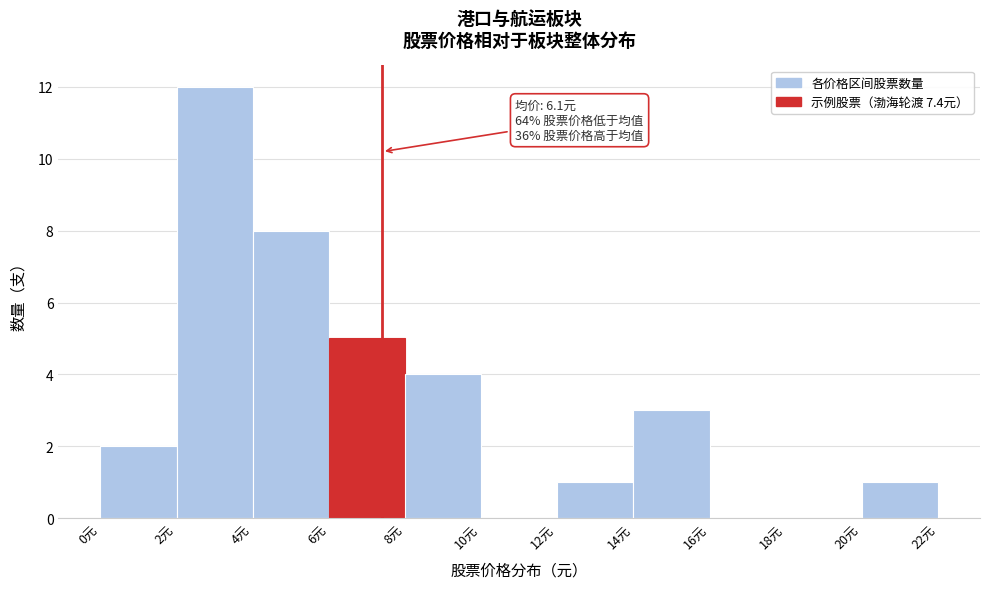

Which range on the x-axis has the tallest bar?

2 to 4